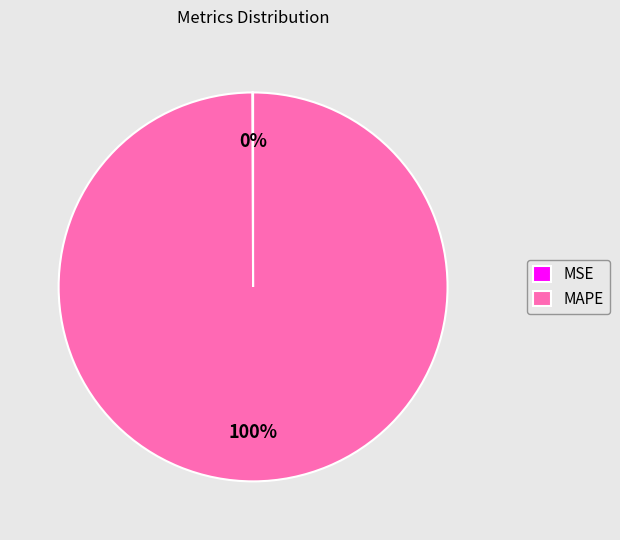

Is MAPE the majority of the pie?

Yes